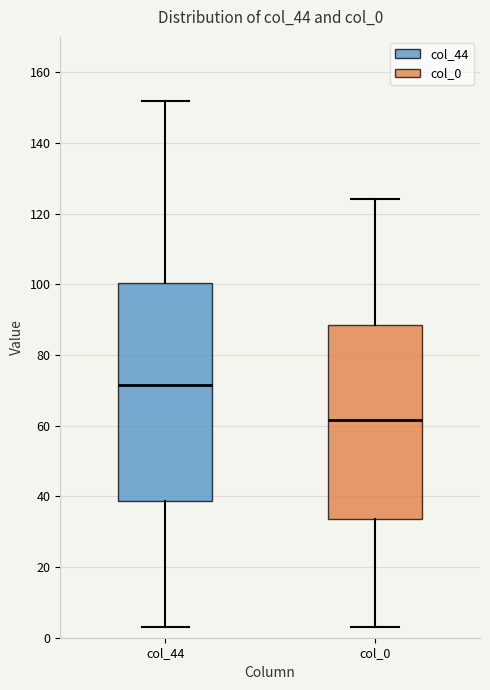

Reading left to right, read every box against the y-axis: the position of its median line, the range the box covers, and the ends of its whiskers. The values are not printed on the chart, so give them approximately, as read against the axis.

col_44: median 72, box 38 to 100, whiskers 4 to 152
col_0: median 62, box 34 to 88, whiskers 4 to 124